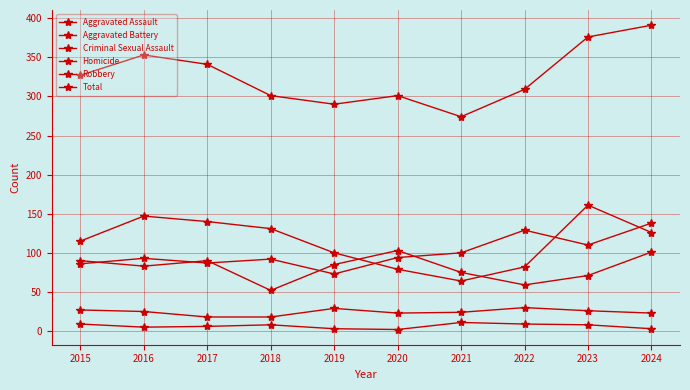

Count the number of categories in the chart.

10